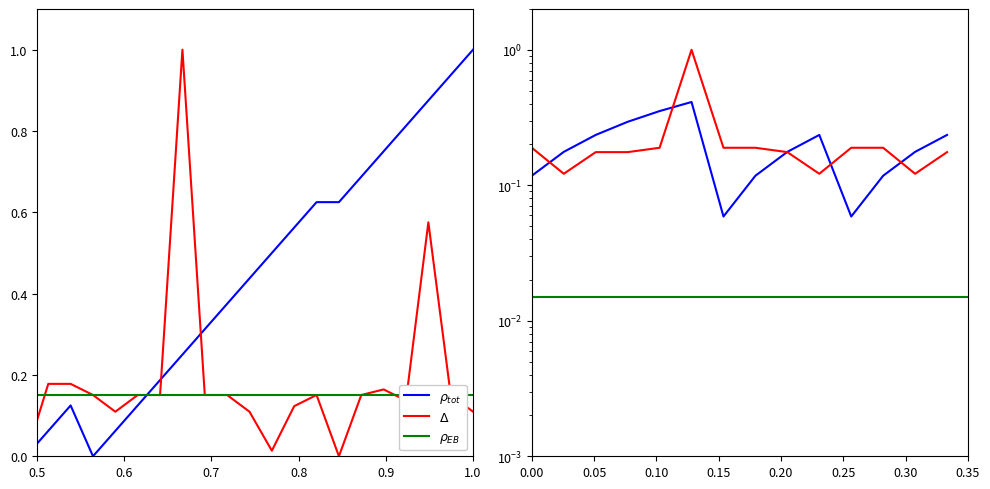

The value of Streak at 2010-07-28 is 0.9. True or false?

False